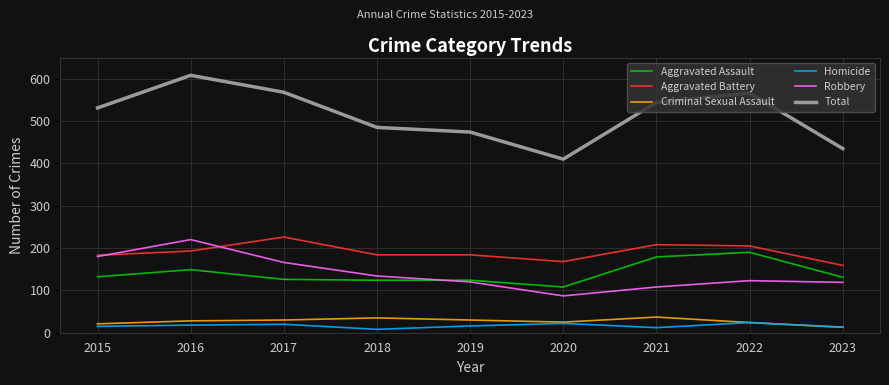

What are all the series names shown in the legend?

Aggravated Assault, Aggravated Battery, Criminal Sexual Assault, Homicide, Robbery, Total